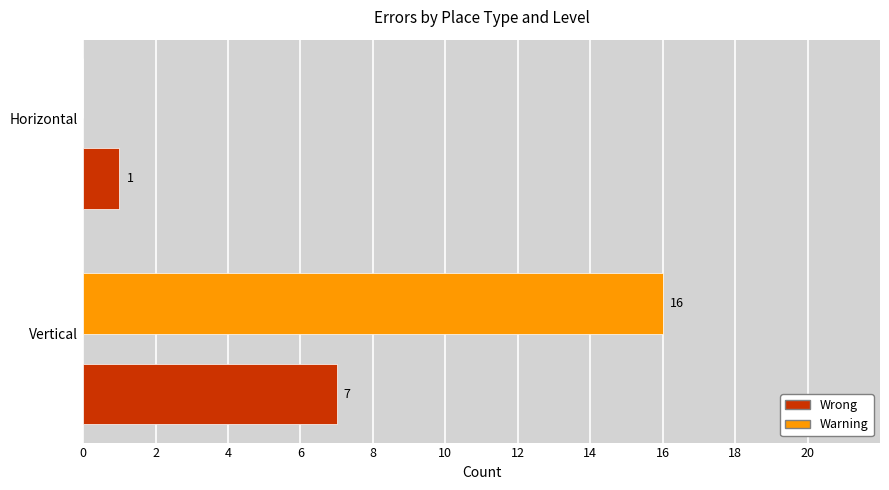

How many positive values does the Warning series have?

1